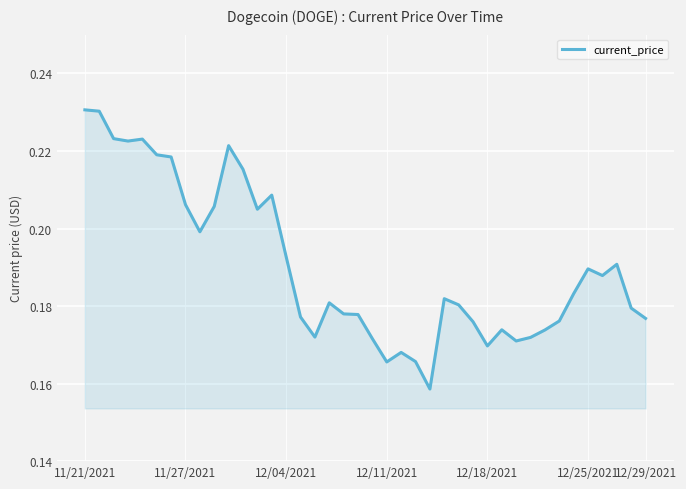

True or false: the data shows 0.0 at 12/11/2021.

False